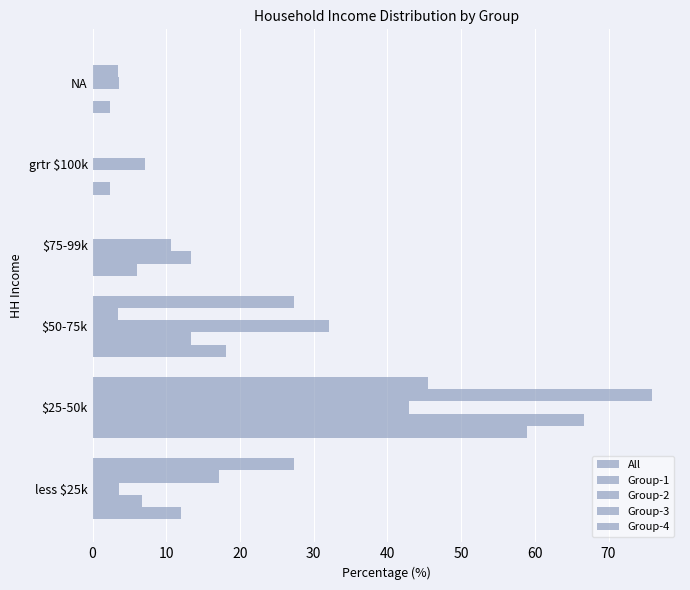

Count the number of categories in the chart.

6